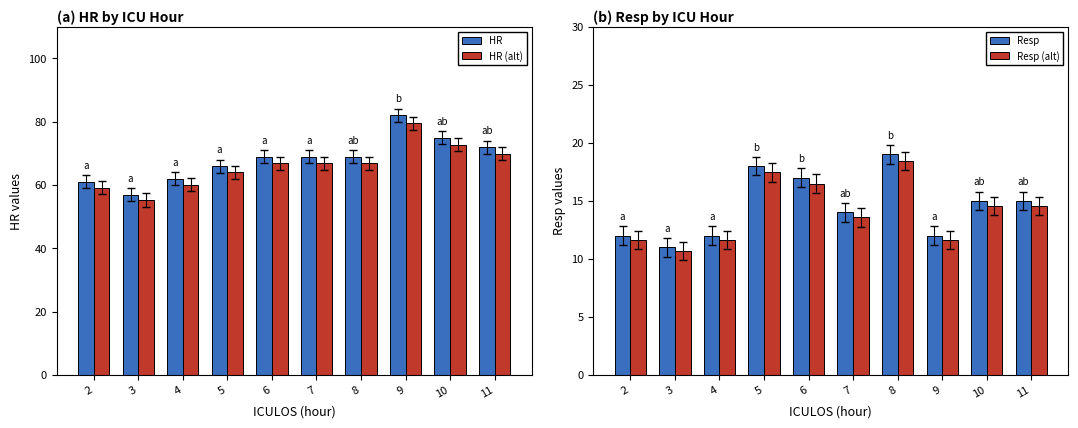

The Resp series shows 11.0 at 3. True or false?

True